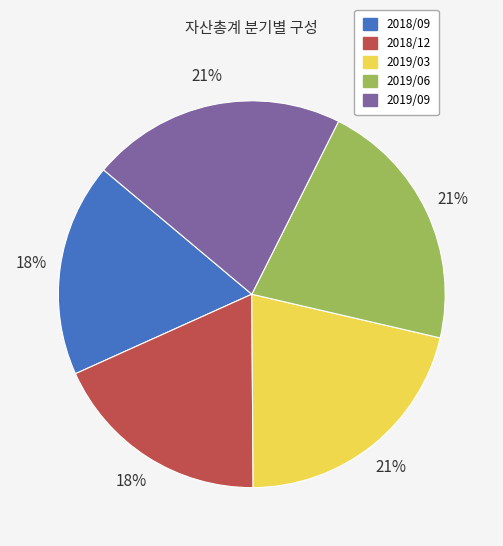

To the nearest percent, what percentage of the pie is 2019/03?

21%